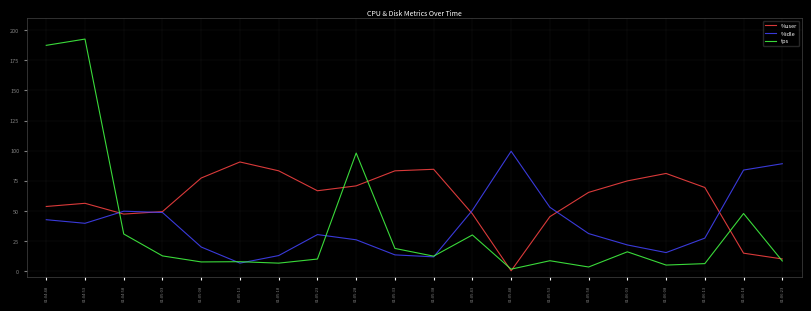

Between which two adjacent categories do %idle and tps first intersect?

01:04:53 and 01:04:58